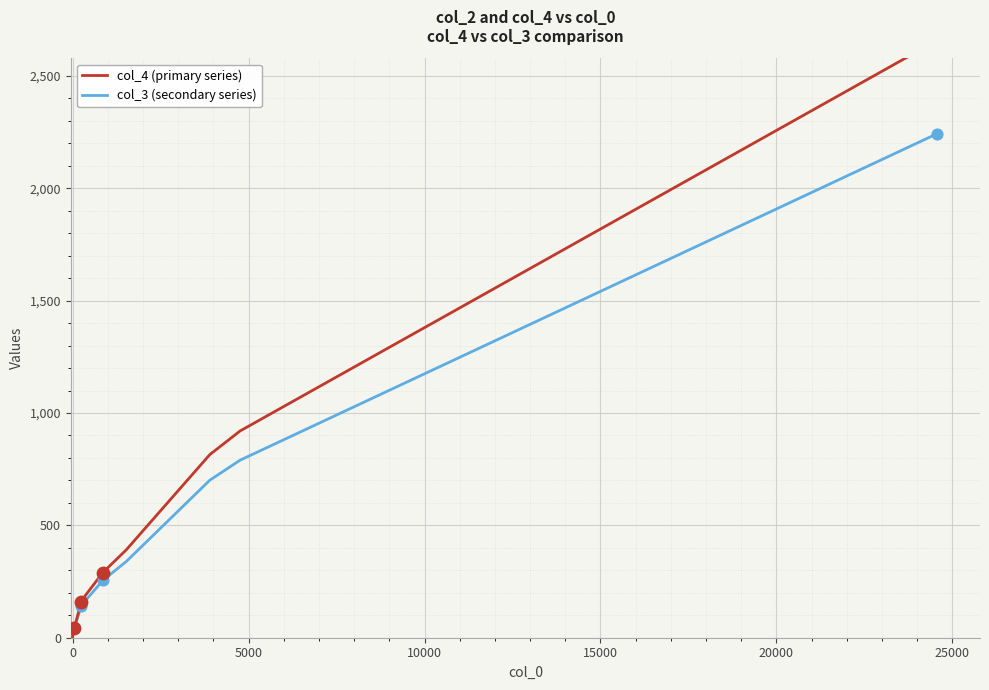

At how many categories does at least one series exceed 380?

4